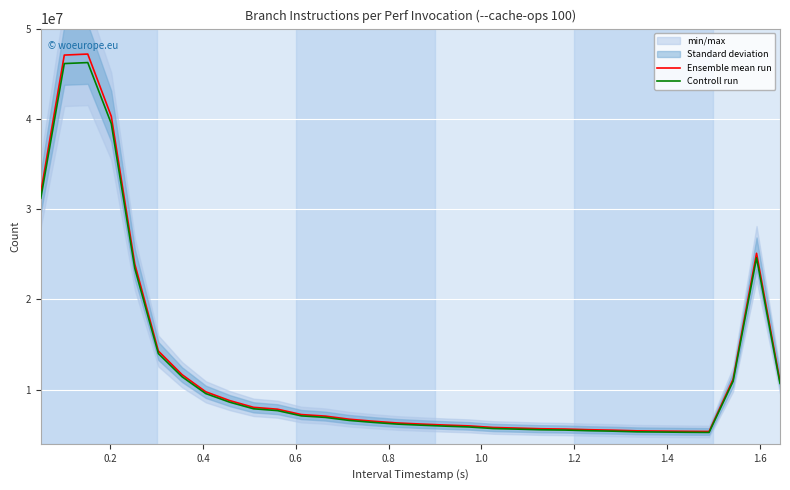

How many data points in Ensemble mean run are above 7067410?

15